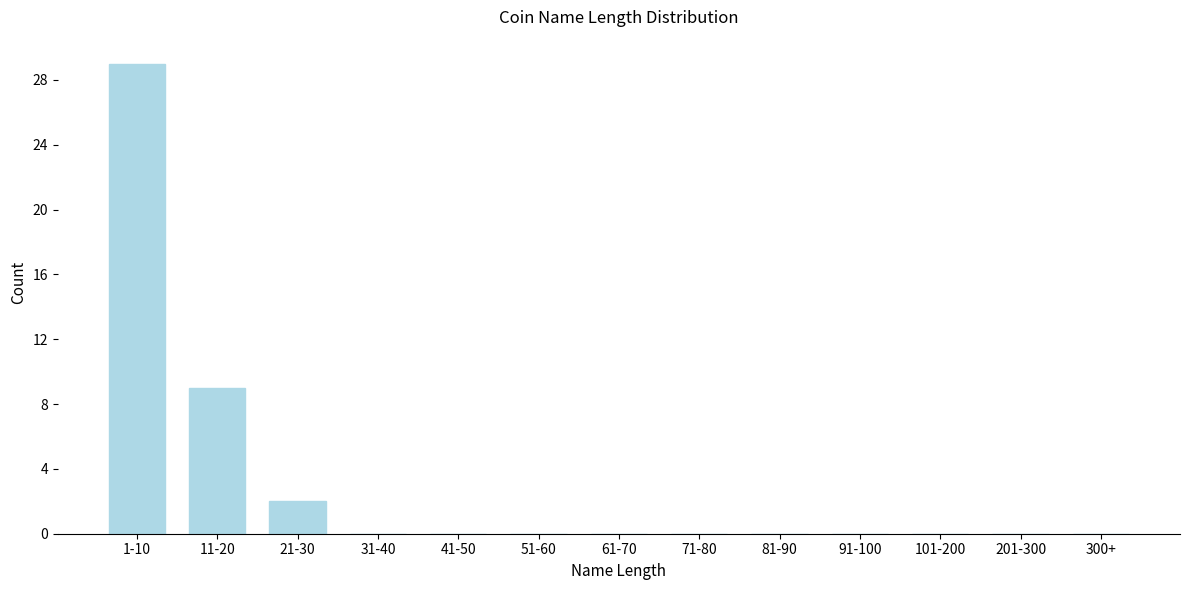

Reading left to right, what are all the values shown in this chart?

1-10=29	11-20=9	21-30=2	31-40=0	41-50=0	51-60=0	61-70=0	71-80=0	81-90=0	91-100=0	101-200=0	201-300=0	300+=0